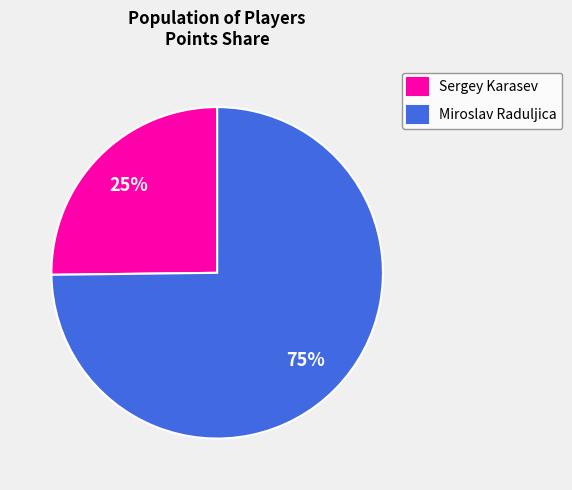

To the nearest percent, what is the combined percentage of Sergey Karasev and Miroslav Raduljica?

100%